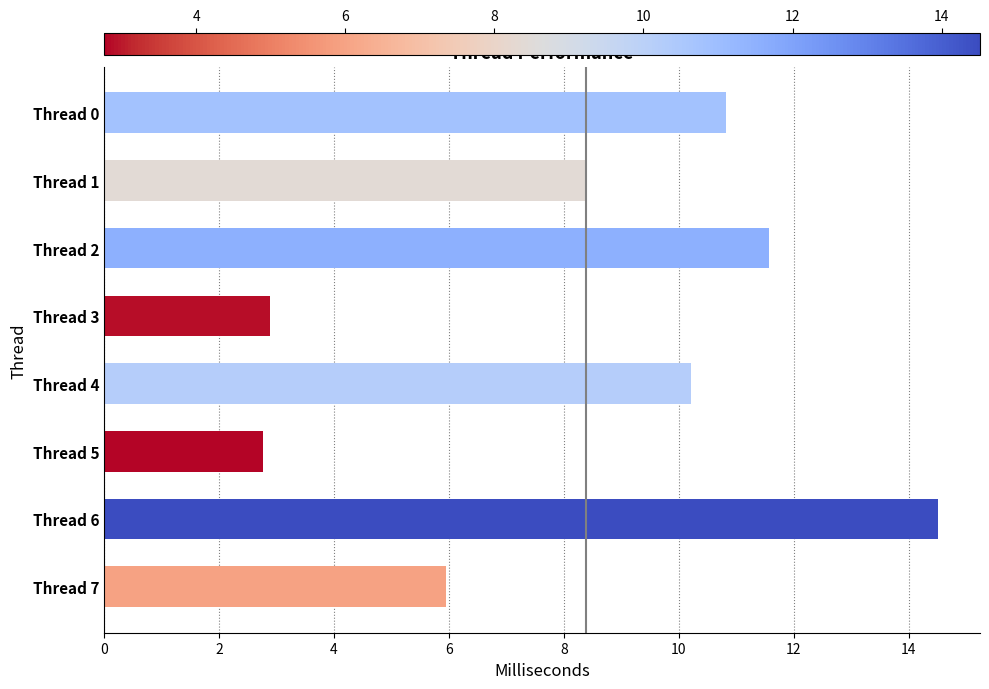

What is the maximum value shown in the chart?

14.5